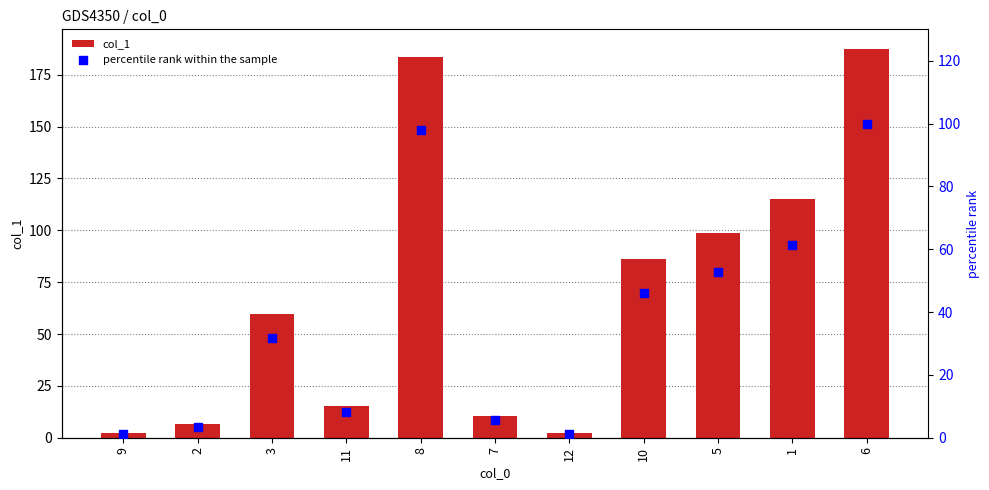

At which category is the sum across all series the highest?

6